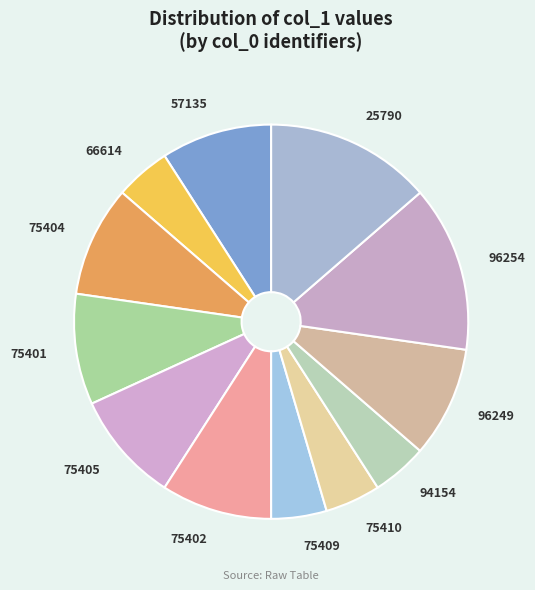

Combined, do 66614 and 75409 account for over 50%?

No